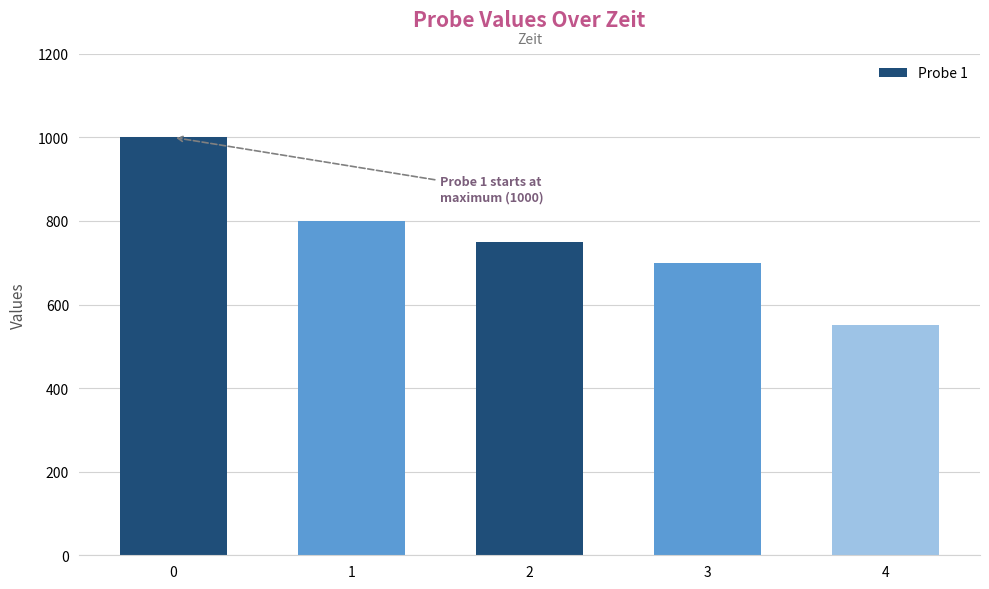

Count the number of categories in the chart.

5